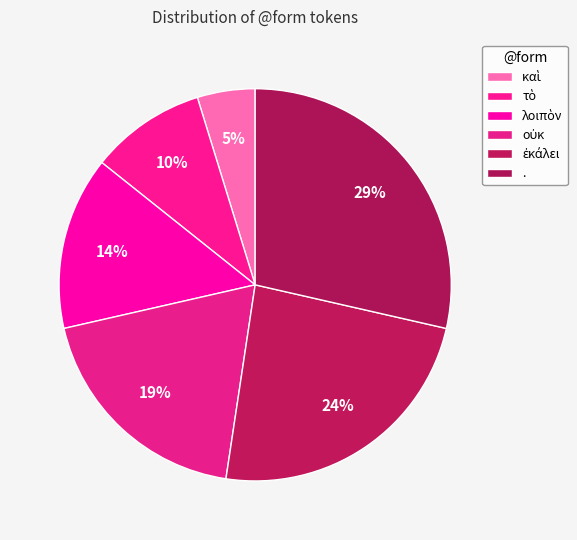

How many slices are in this pie chart?

6